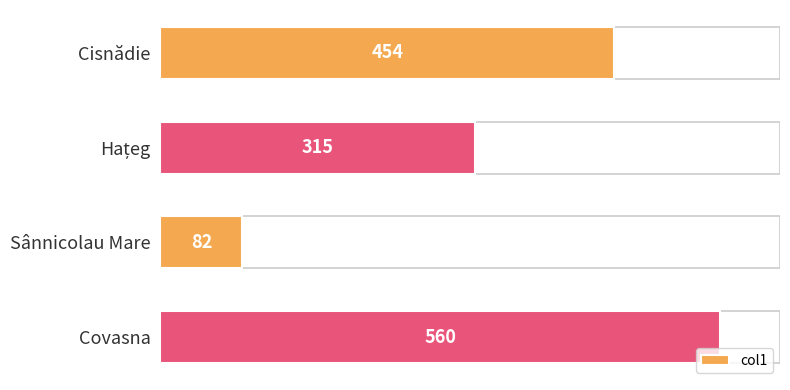

True or false: the data shows 454 at Cisnădie.

True